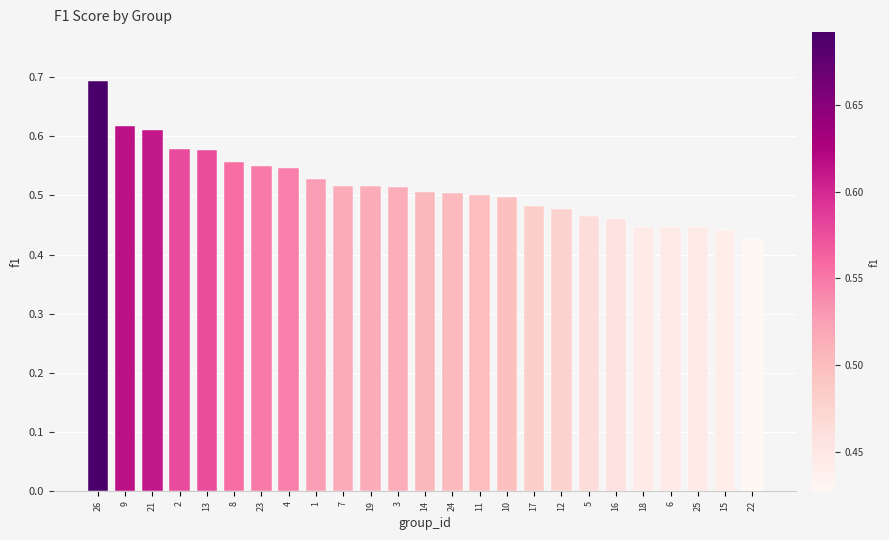

Which has a higher value, 26 or 3?

26